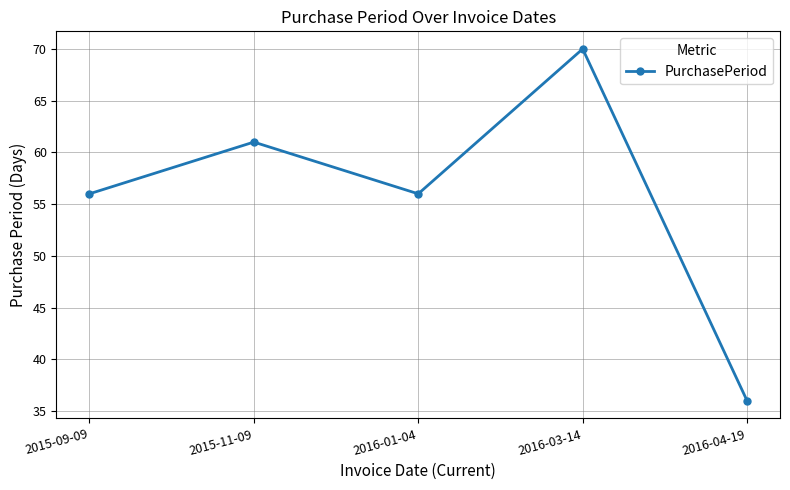

What is the change in value from 2015-09-09 to 2016-04-19?

-20